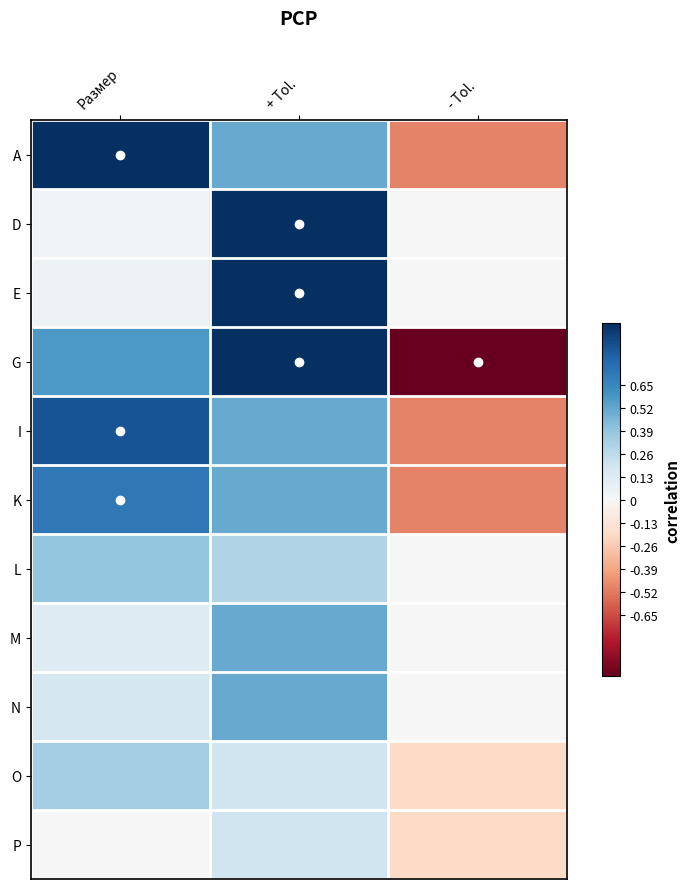

Which series has the largest range (max minus min)?

G